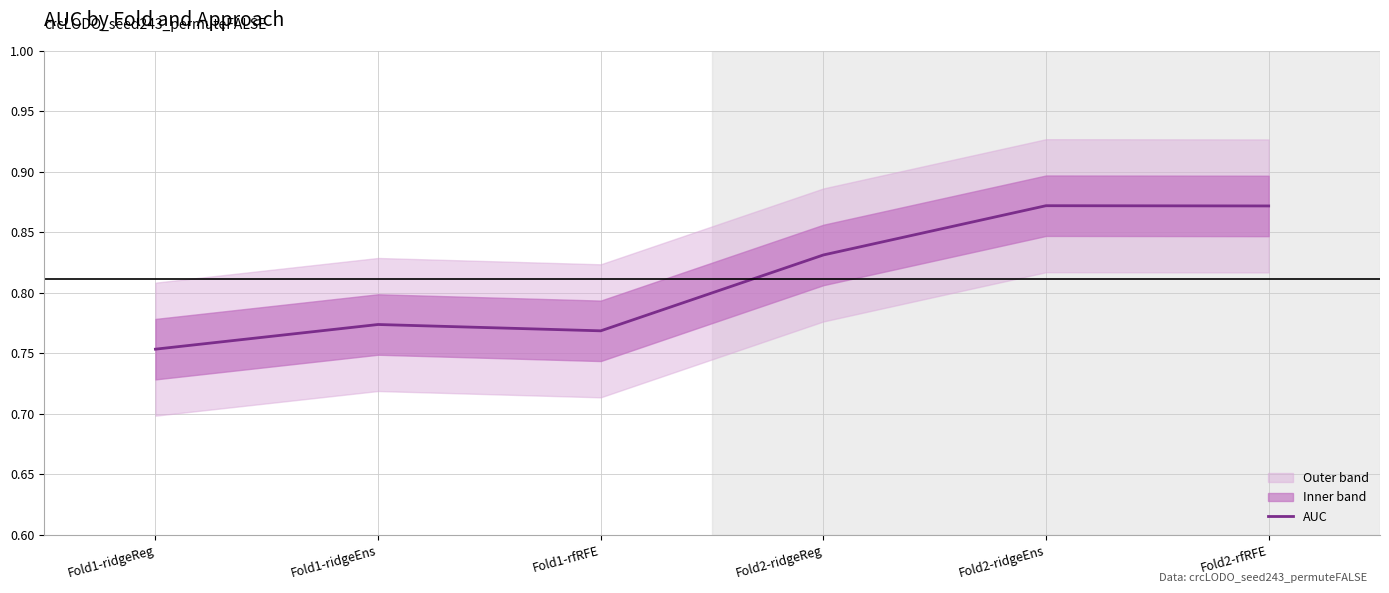

What is the label of the 3rd point from the left?

Fold1-rfRFE